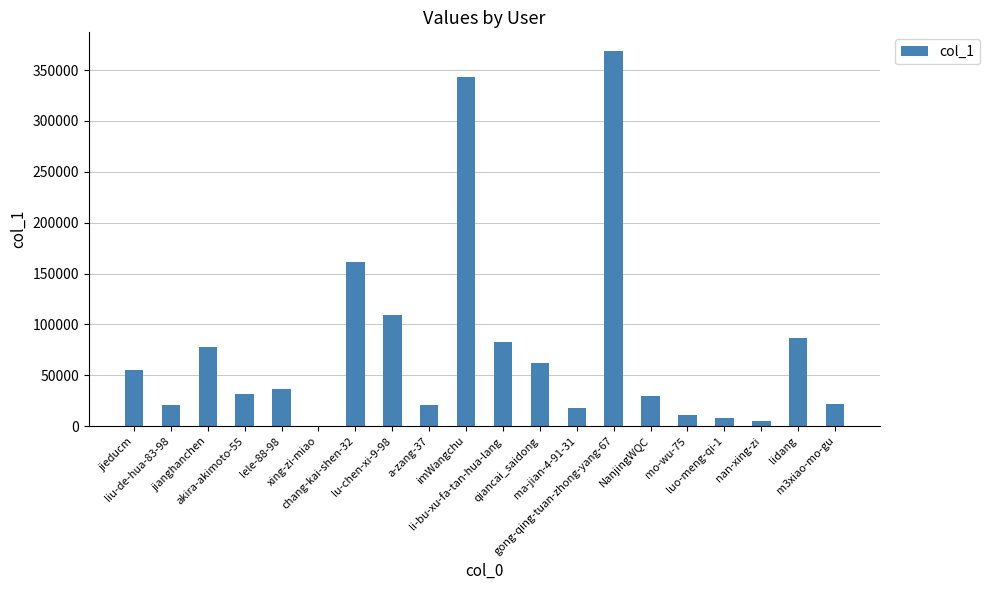

What is the maximum value shown in the chart?

368641